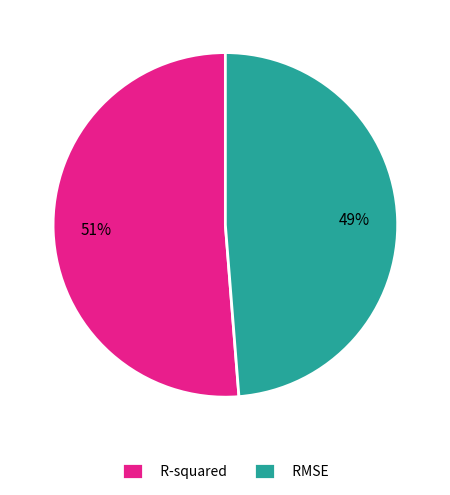

To the nearest percent, what is the combined percentage of R-squared and RMSE?

100%